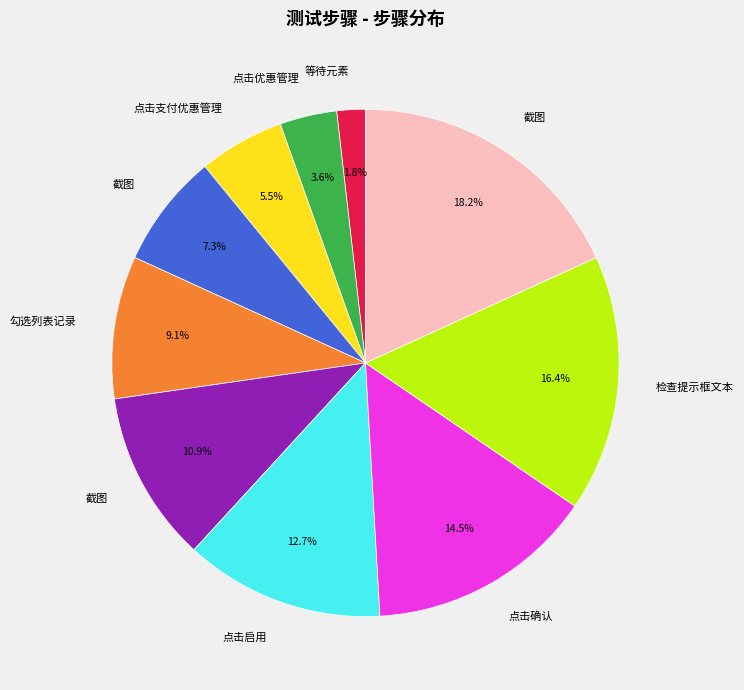

To the nearest percent, what is the average slice percentage?

10%